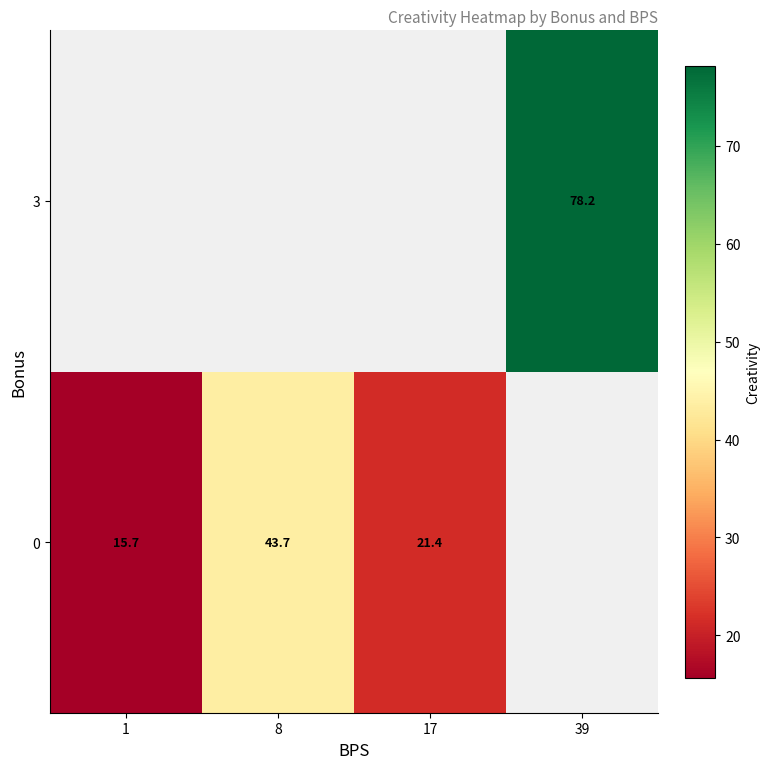

The value of 0 at 17 is 21.4. True or false?

True